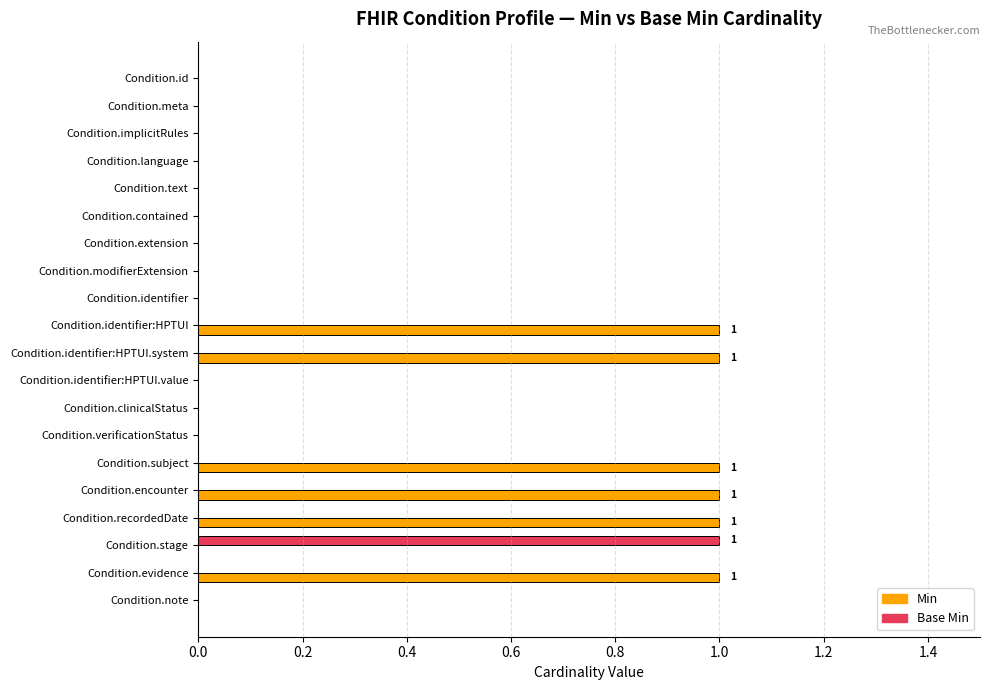

The Base Min series shows 0 at Condition.identifier:HPTUI. True or false?

True